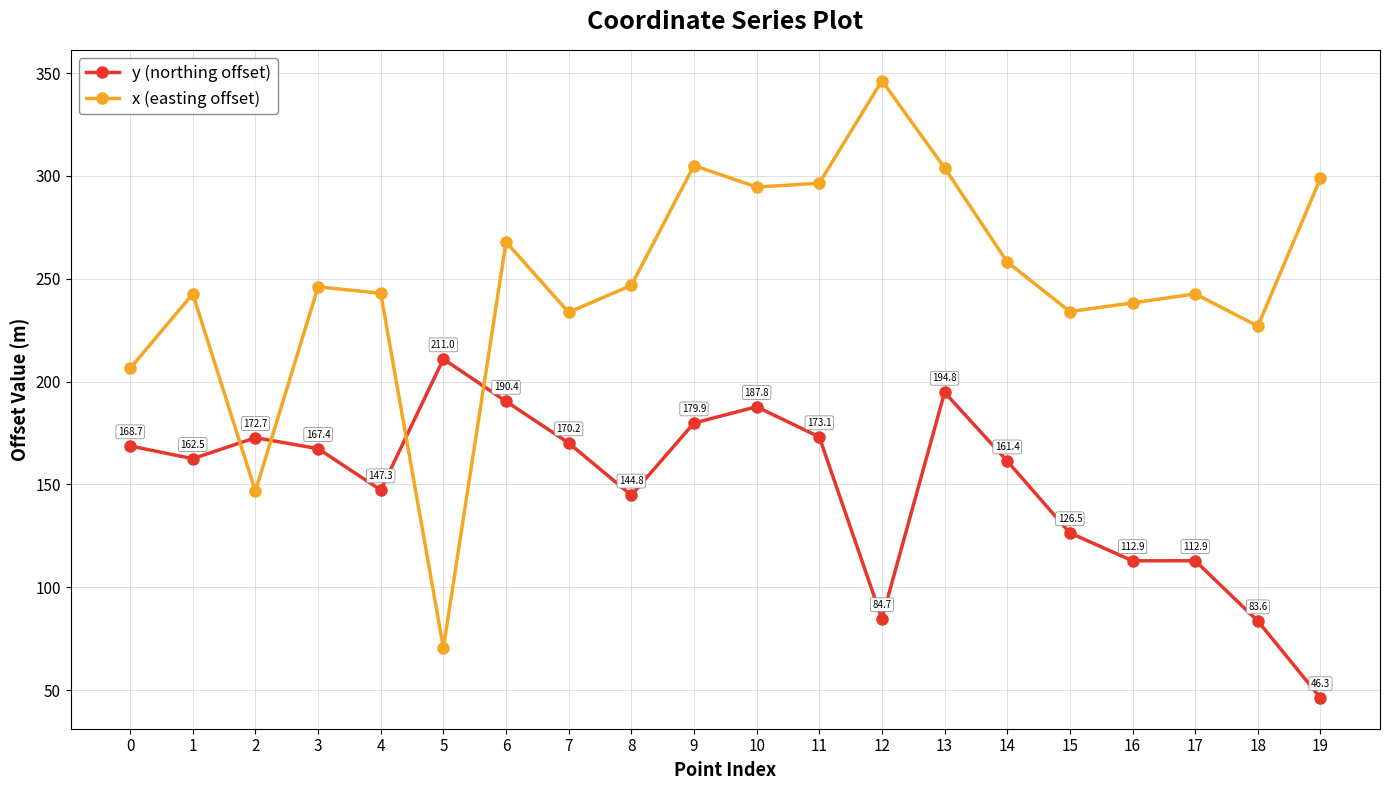

Between 9 and 13, which series saw the biggest shift?

y (northing offset)